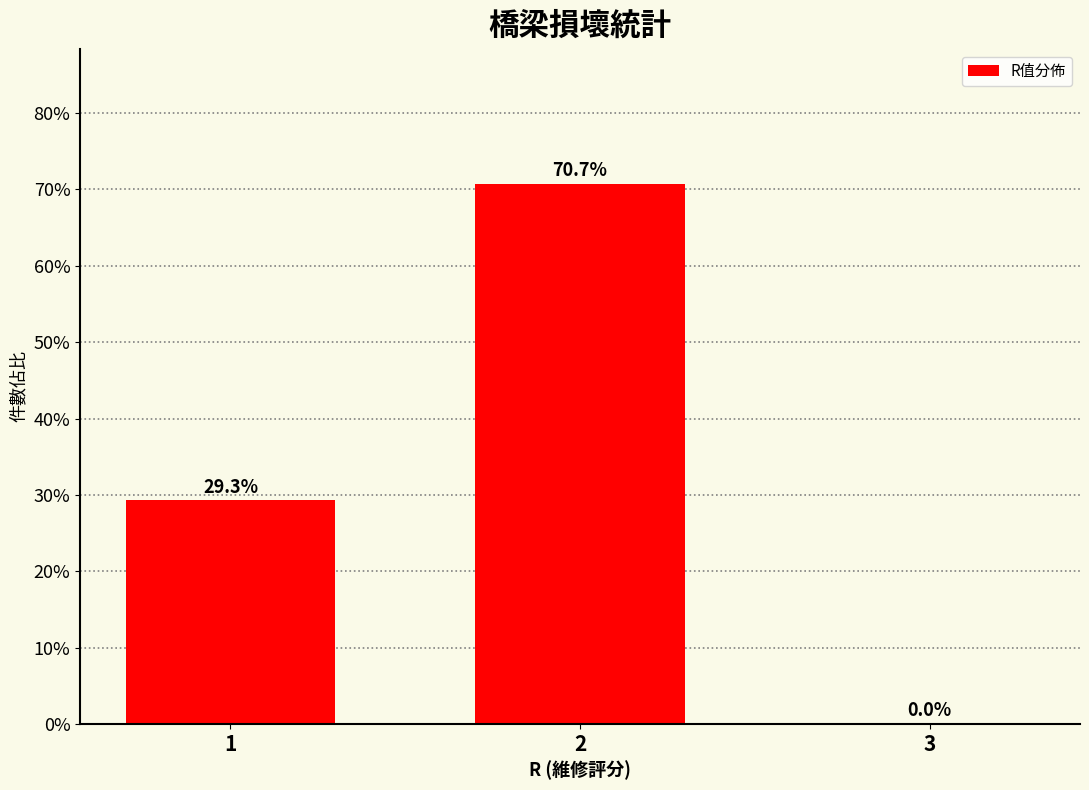

What is the approximate value at 1?

0.3